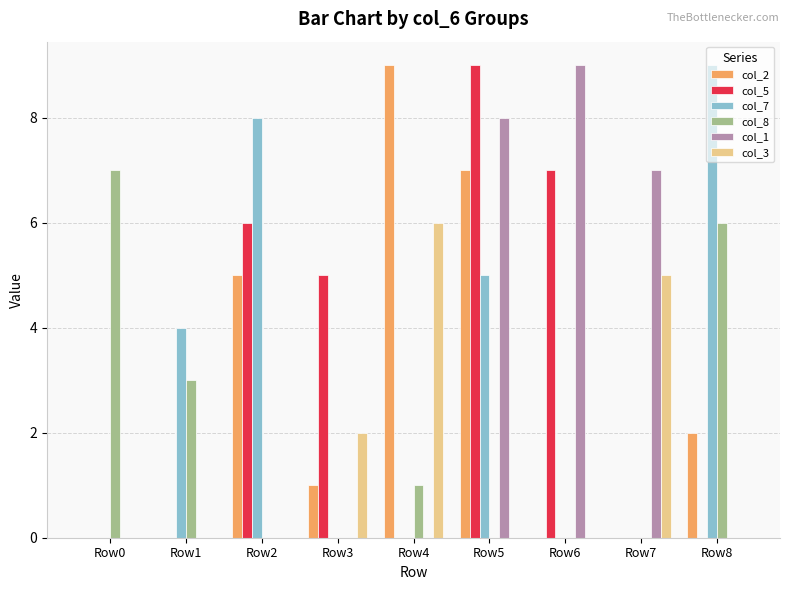

Is the value of col_1 at Row1 greater than the value of col_8 at Row1?

No